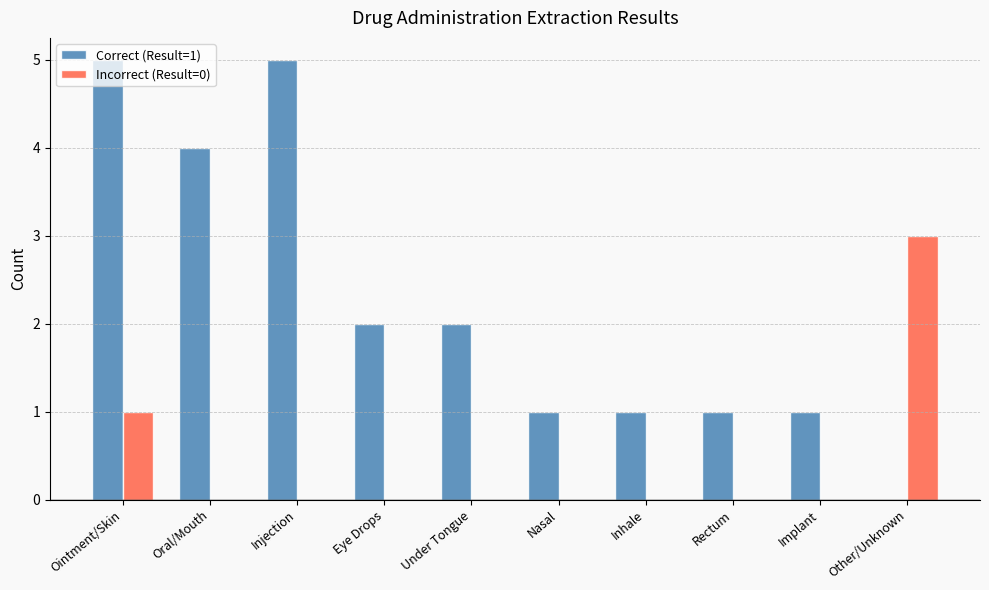

Which category has the highest value in the Incorrect (Result=0) series?

Other/Unknown